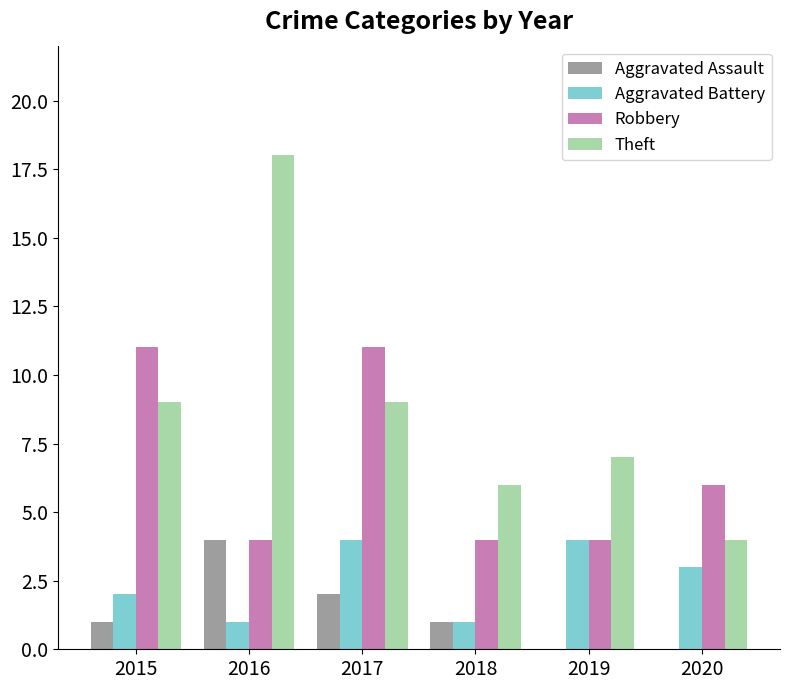

What is the sum of the Robbery values at 2020 and 2018?

10